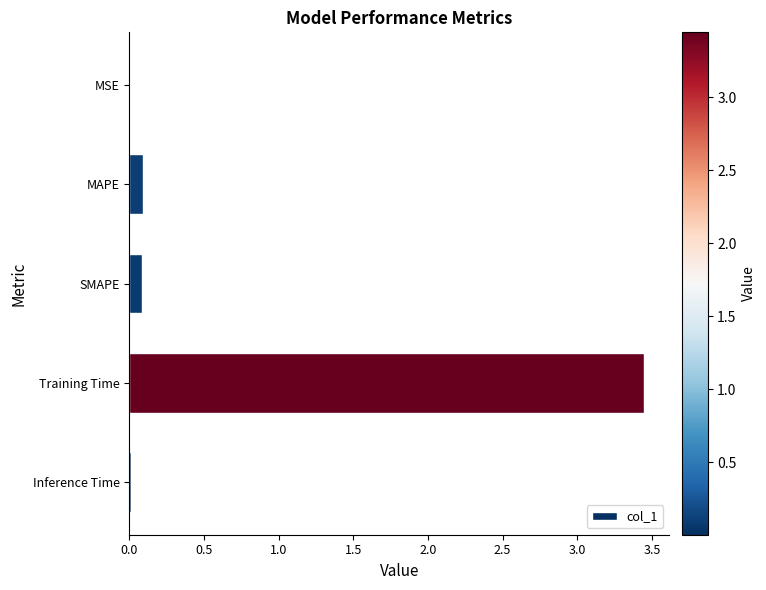

The chart shows a value of 0.0 at Inference Time. True or false?

True